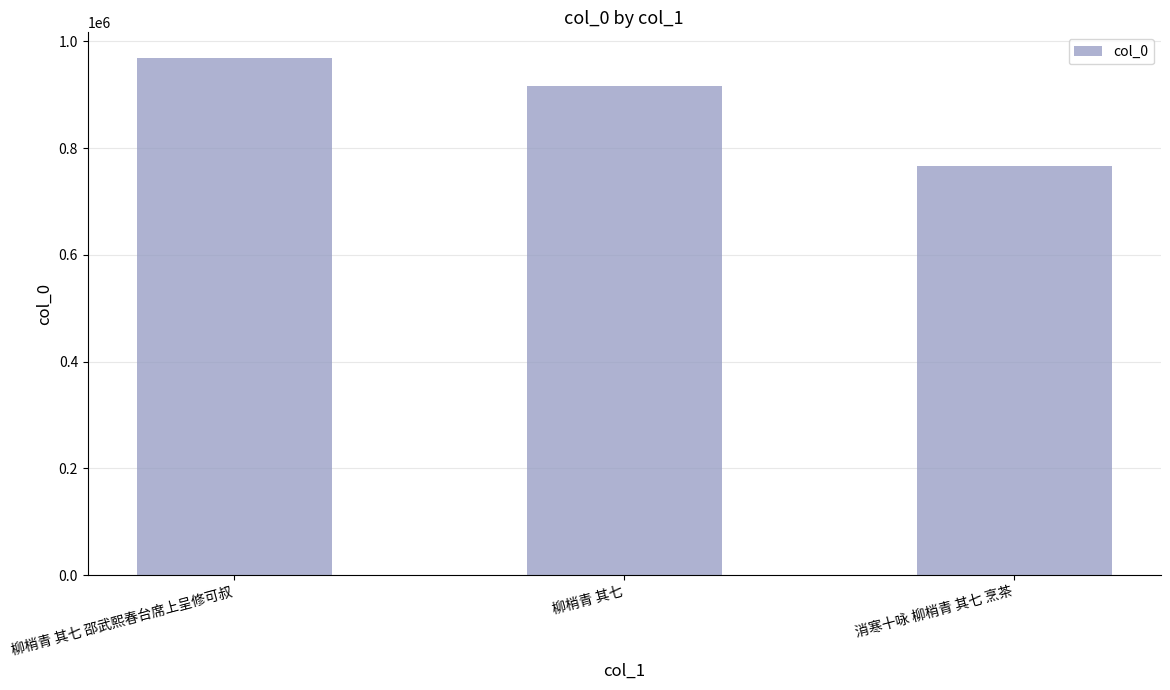

What is the average value?

883774